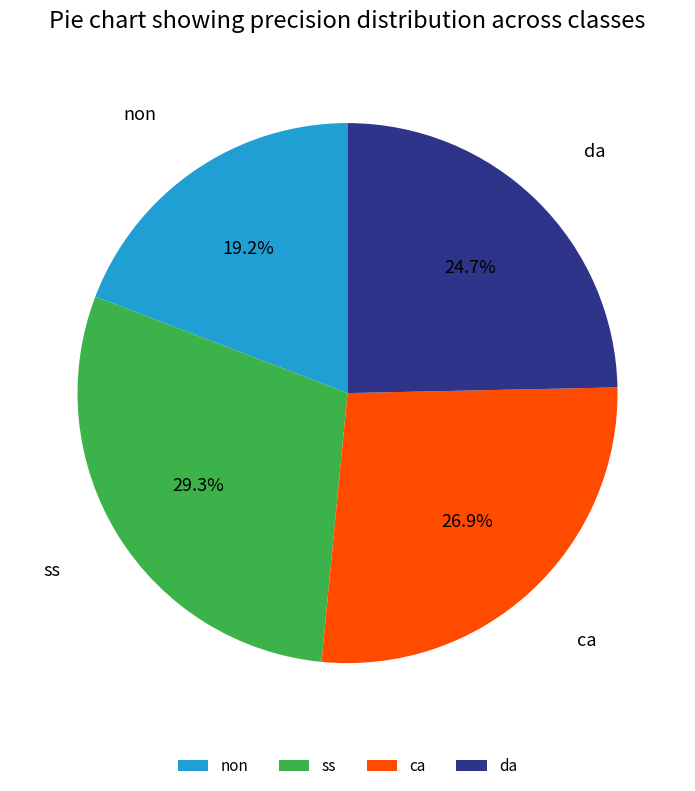

Which category has the biggest portion of the pie?

ss